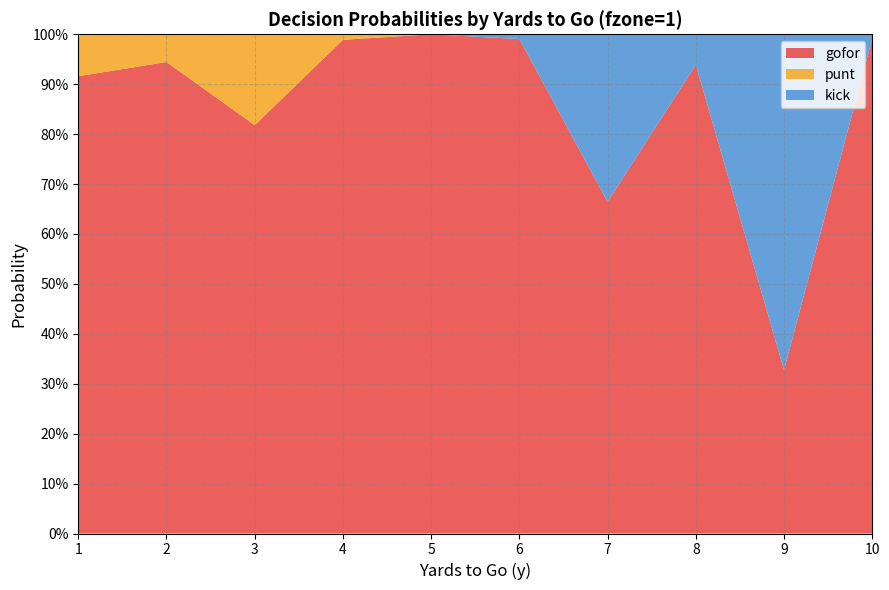

Reading right to left, what are all the values shown in this chart?

gofor: 10=1.0	9=0.3	8=0.9	7=0.7	6=1.0	5=1.0	4=1.0	3=0.8	2=0.9	1=0.9
punt: 10=0.0	9=0.0	8=0.0	7=0.0	6=0.0	5=0.0	4=0.0	3=0.2	2=0.1	1=0.1
kick: 10=0.0	9=0.7	8=0.1	7=0.3	6=0.0	5=0.0	4=0.0	3=0.0	2=0.0	1=0.0